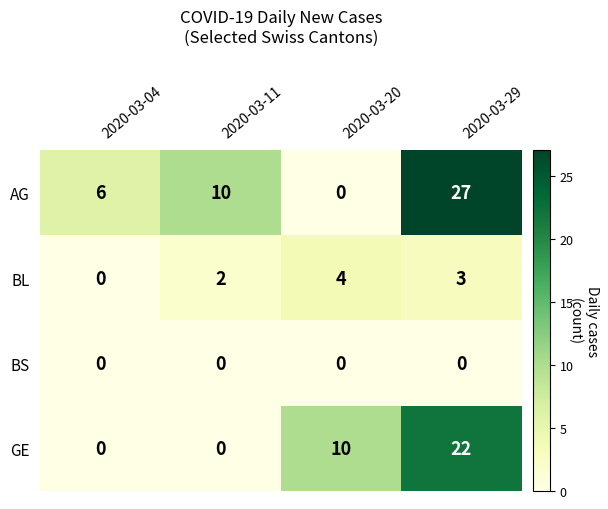

Reading right to left, extract all data points from this chart.

AG: 27	0	10	6
BL: 3	4	2	0
BS: 0	0	0	0
GE: 22	10	0	0